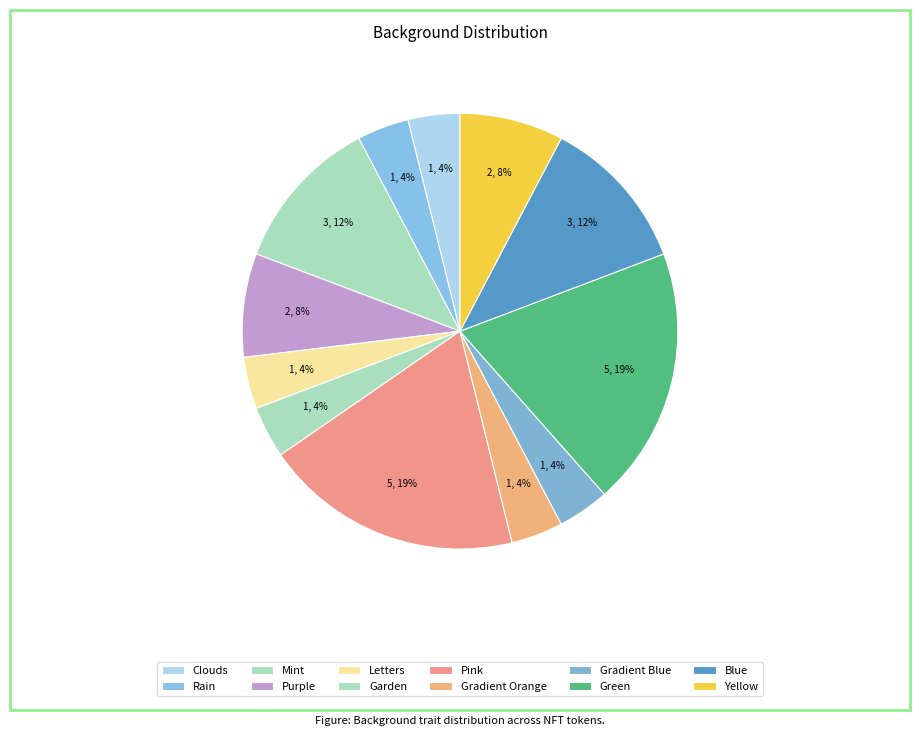

How many slices are in this pie chart?

12